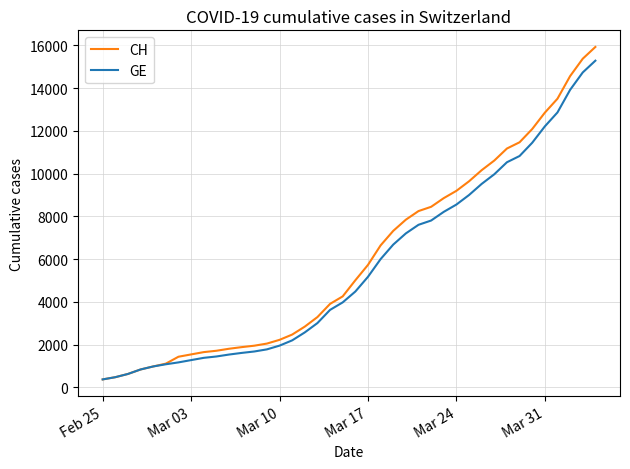

Does the chart display data point markers on the line(s)?

No